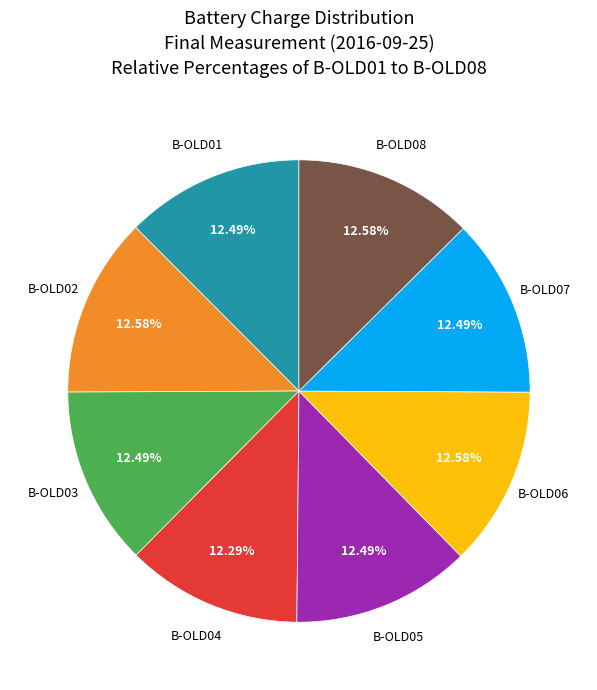

Is B-OLD01 the majority of the pie?

No